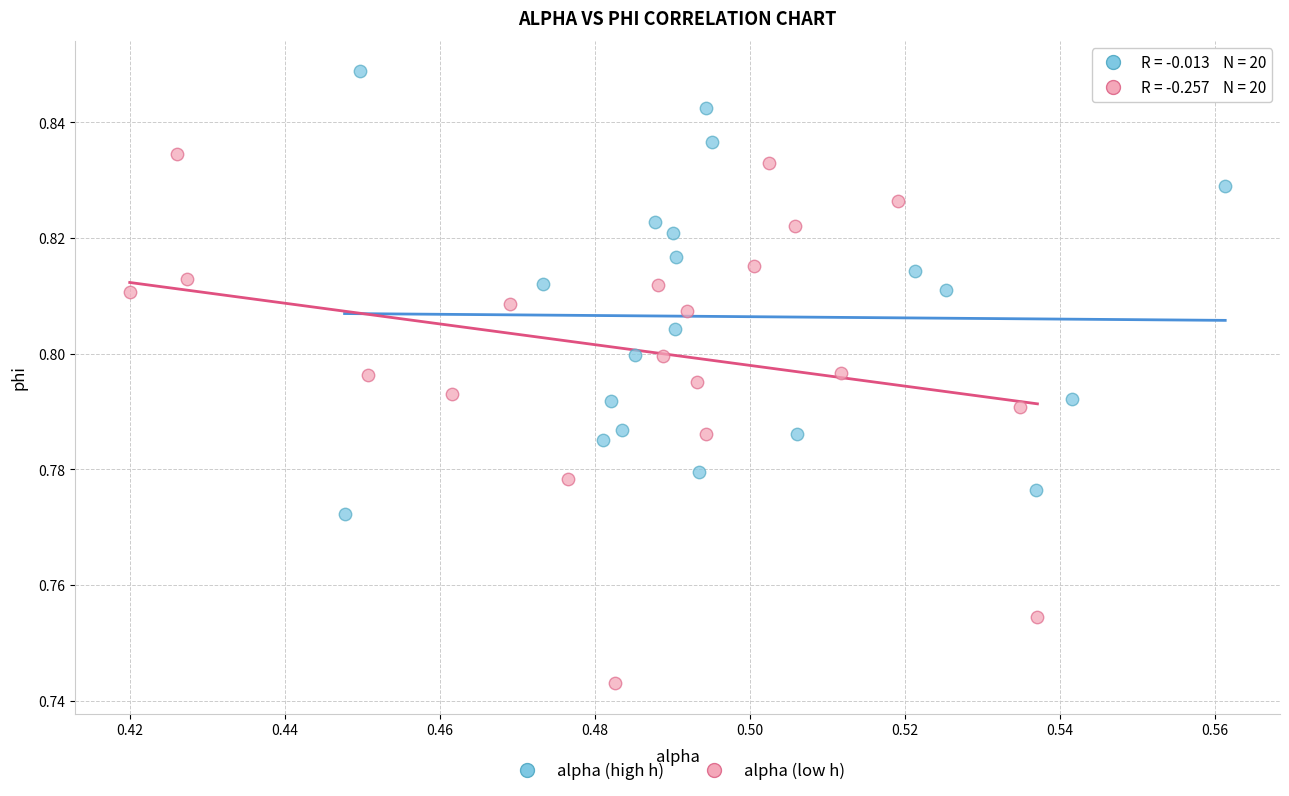

Which series reaches the minimum Y coordinate?

alpha (low h)